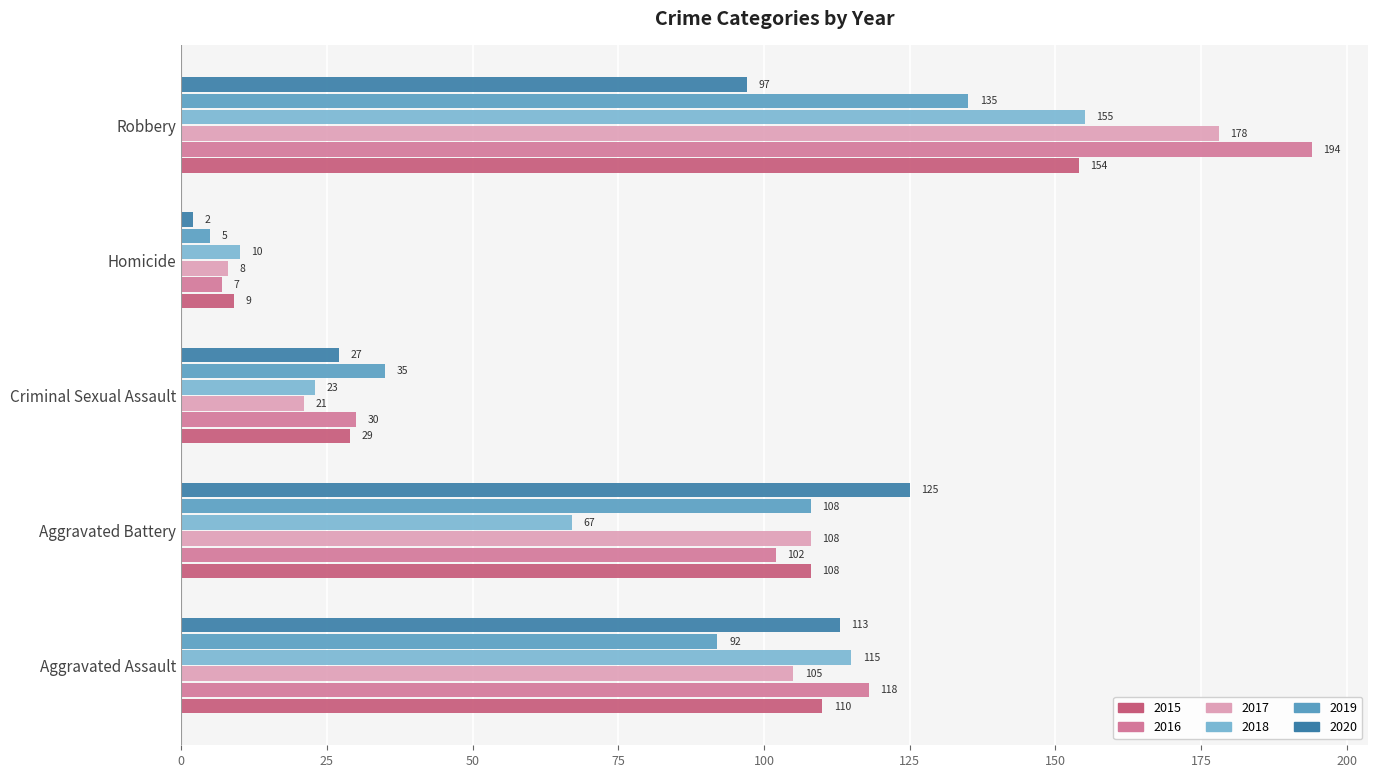

Which label corresponds to the smallest value in the chart?

Homicide